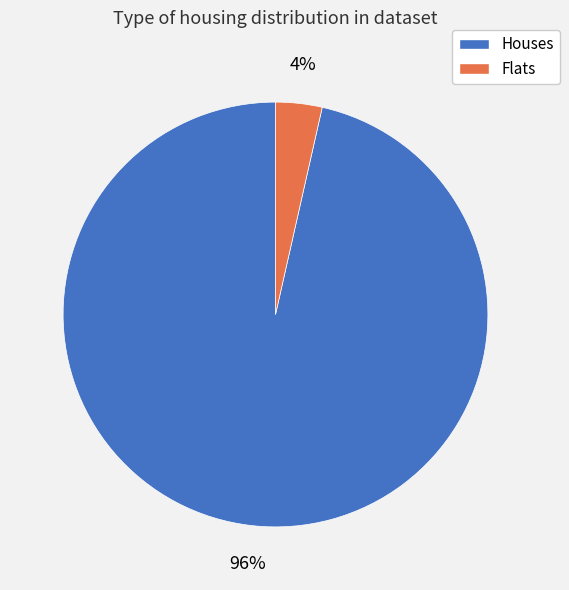

Does any single category account for the majority?

Yes